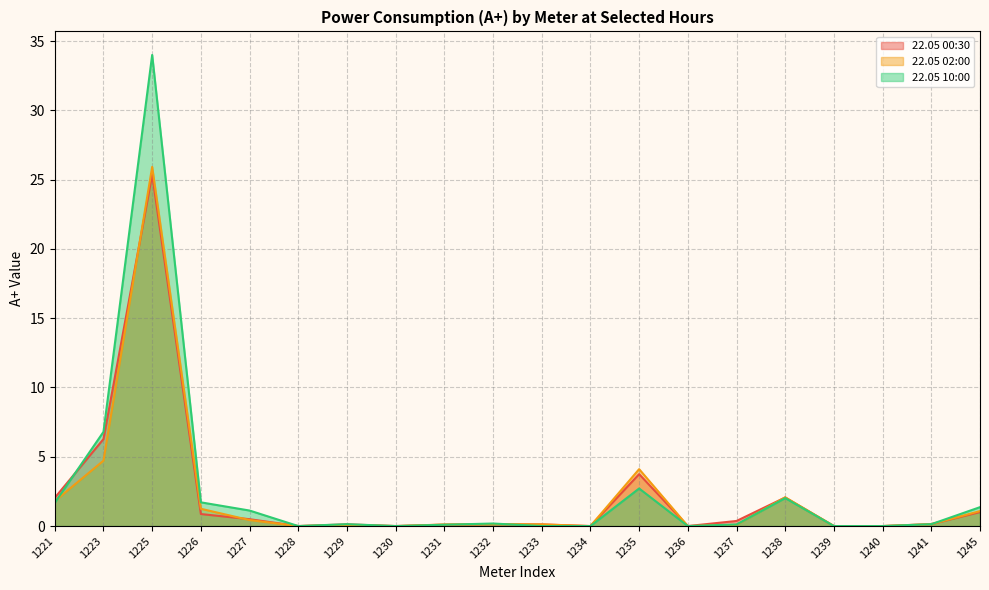

What is the value of the 22.05 02:00 point at the 10th from the left?

0.1